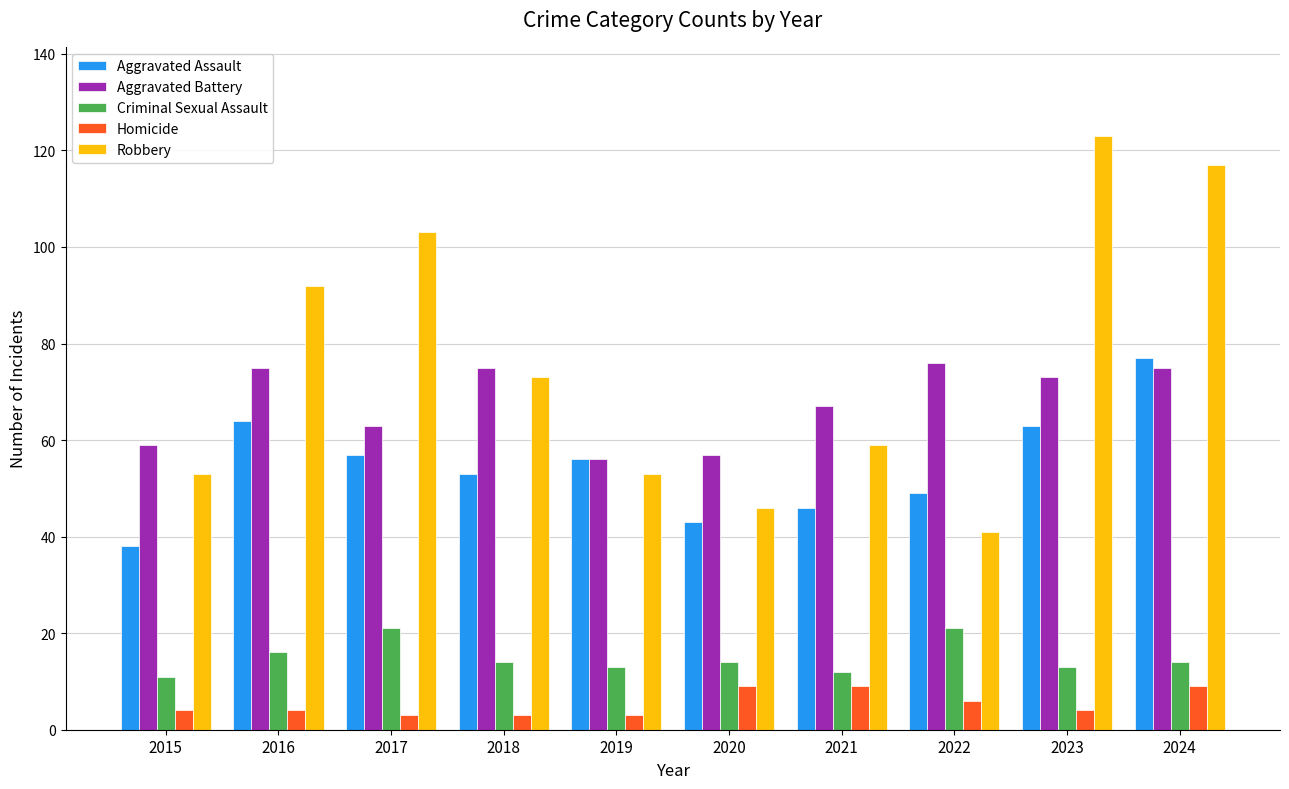

How many distinct data groups are displayed?

5